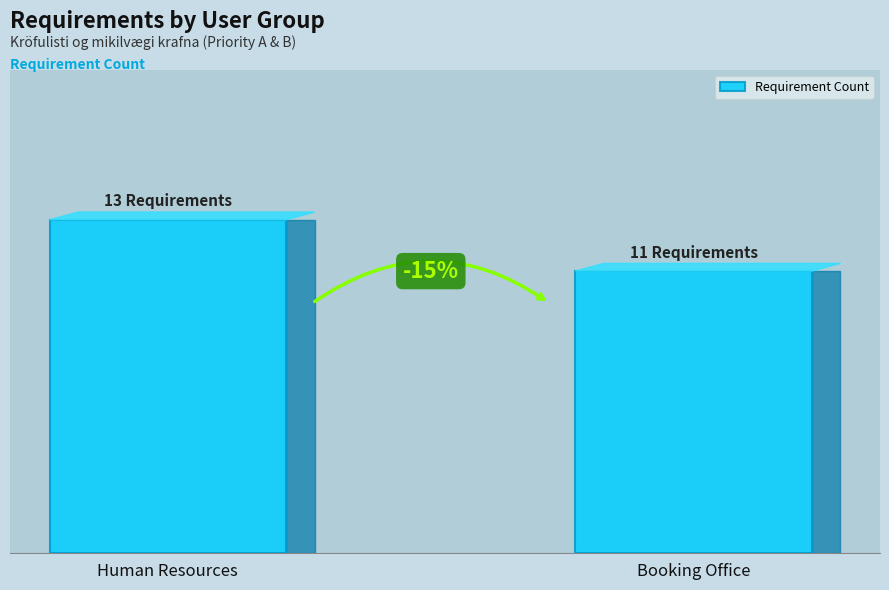

Which category has the lowest value across all series?

Booking Office